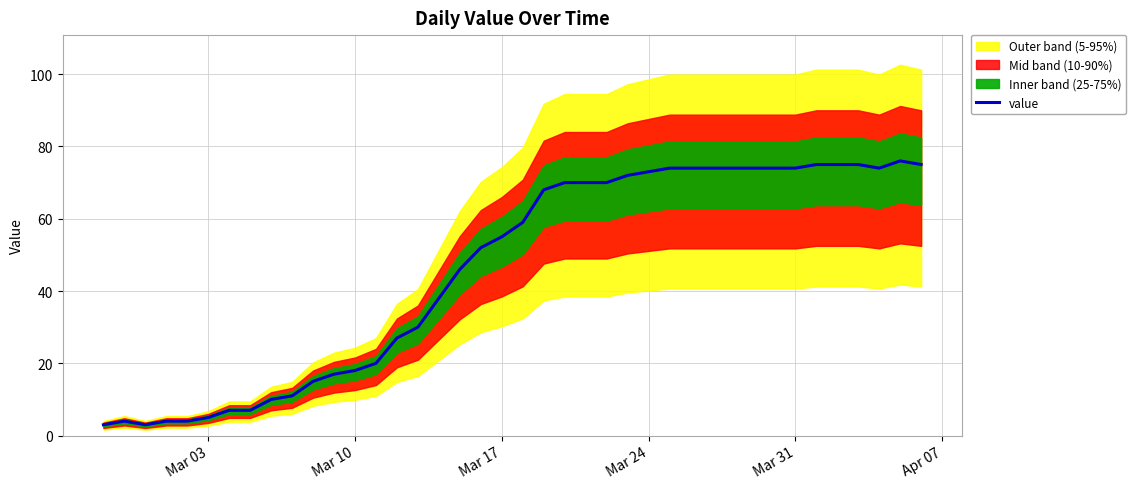

True or false: value has a value of 5 at Mar 03.

True